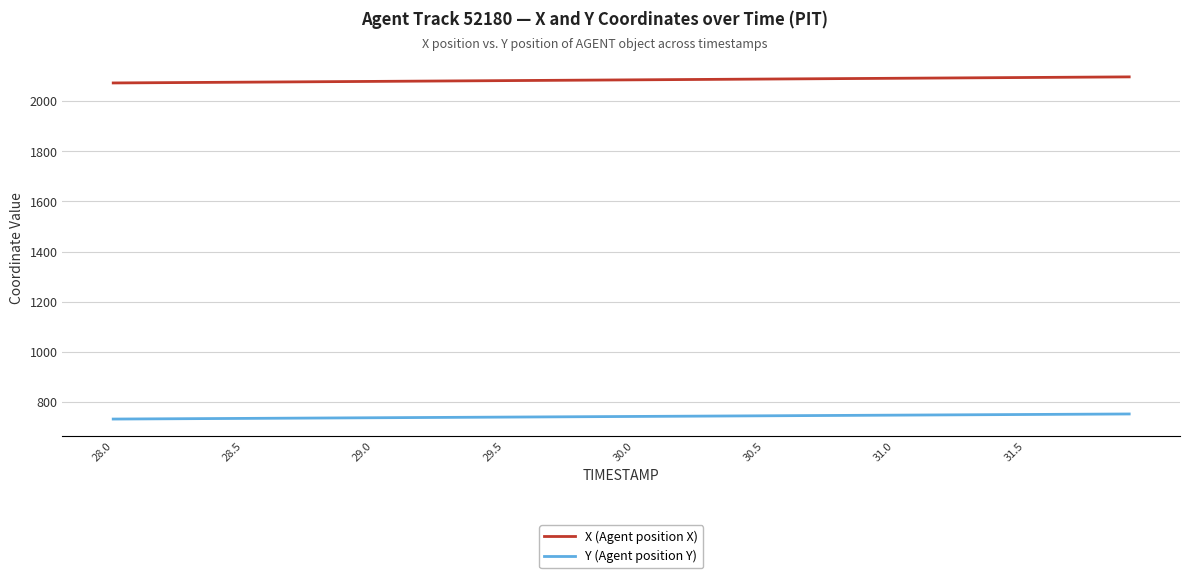

What is the smallest value displayed?

732.0